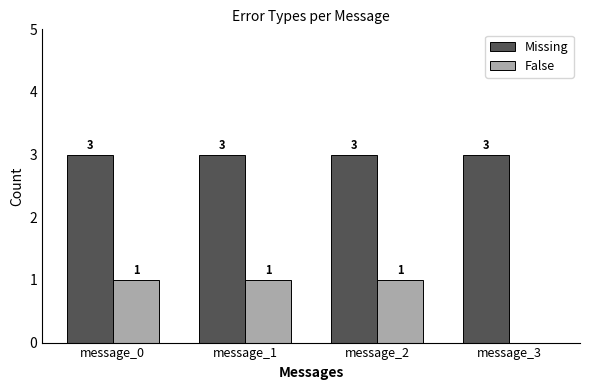

What are all the series names shown in the legend?

Missing, False